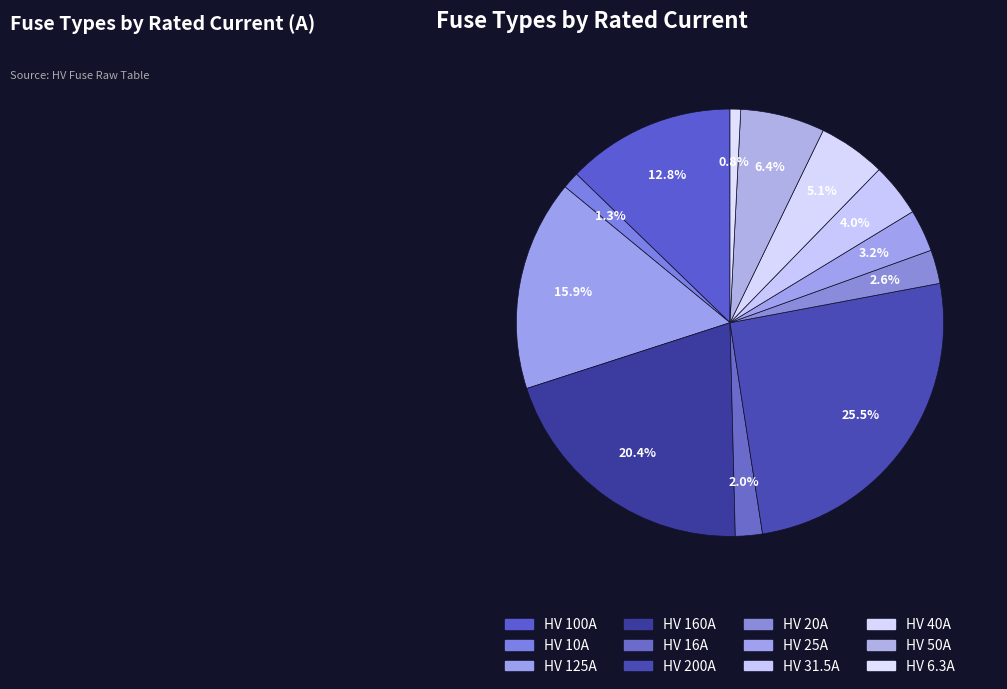

How many slices are in this pie chart?

12